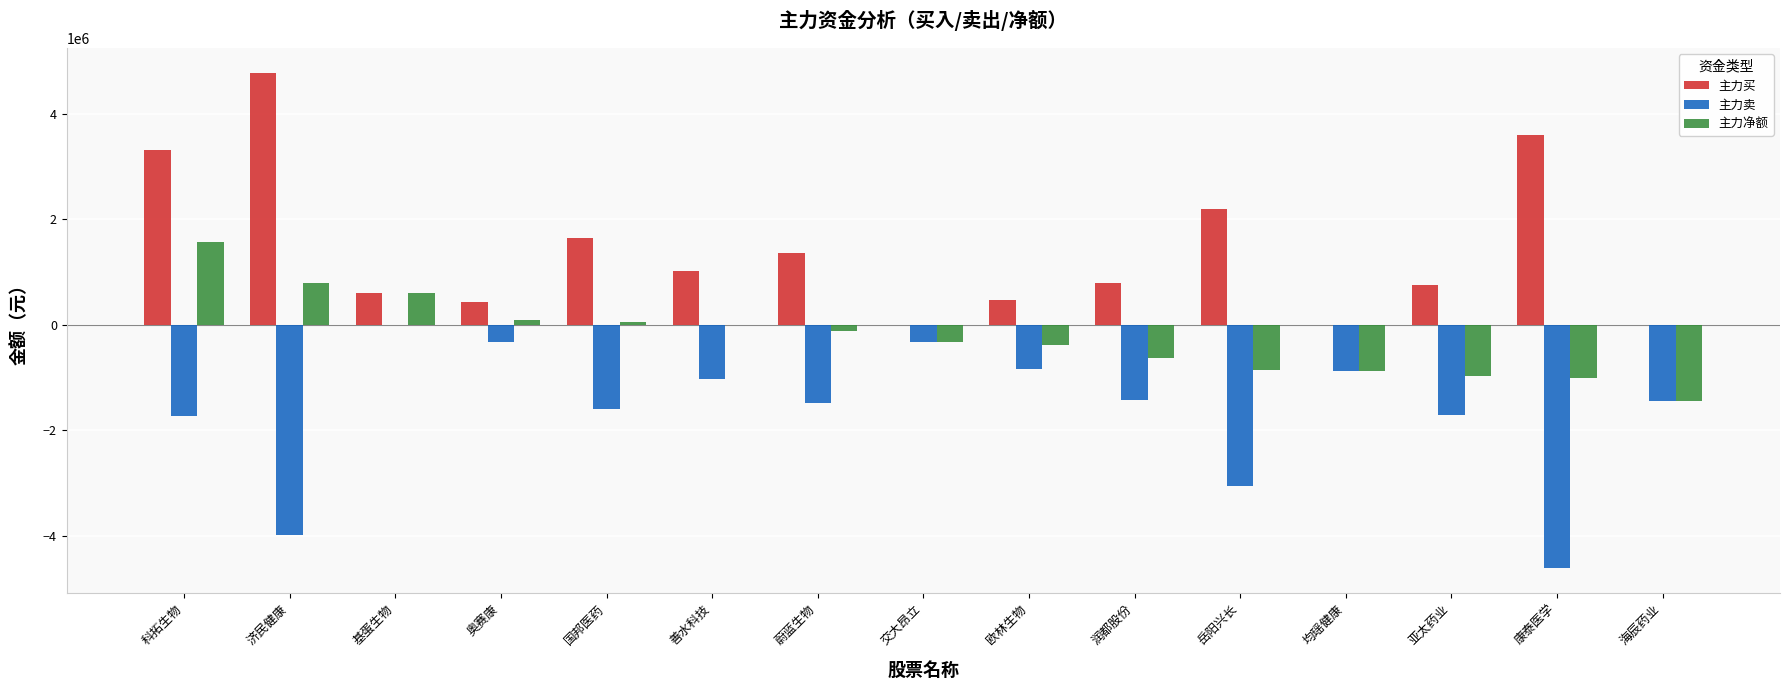

At which category is the sum across all series the highest?

科拓生物